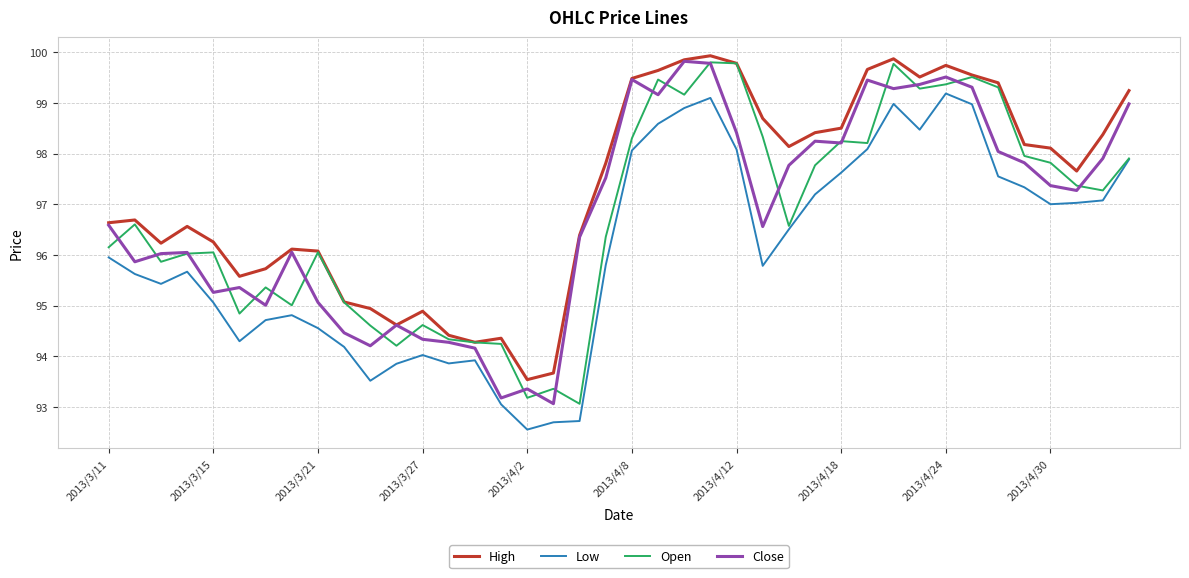

How many lines are shown in the chart?

4